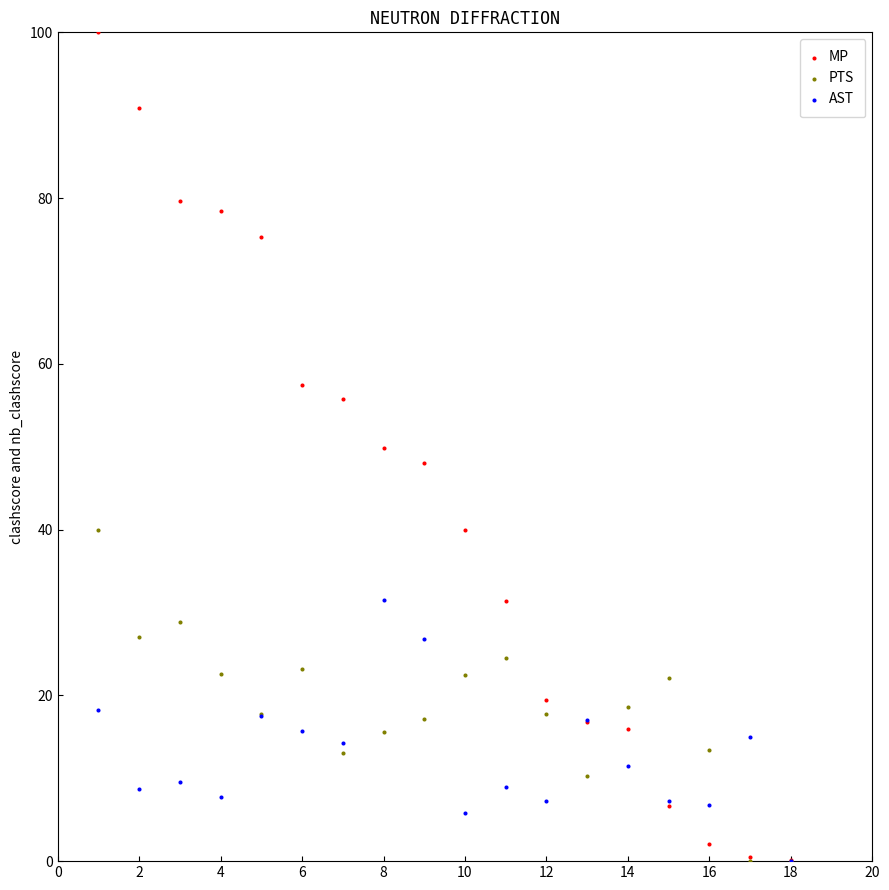

Which series contains the highest Y value?

MP